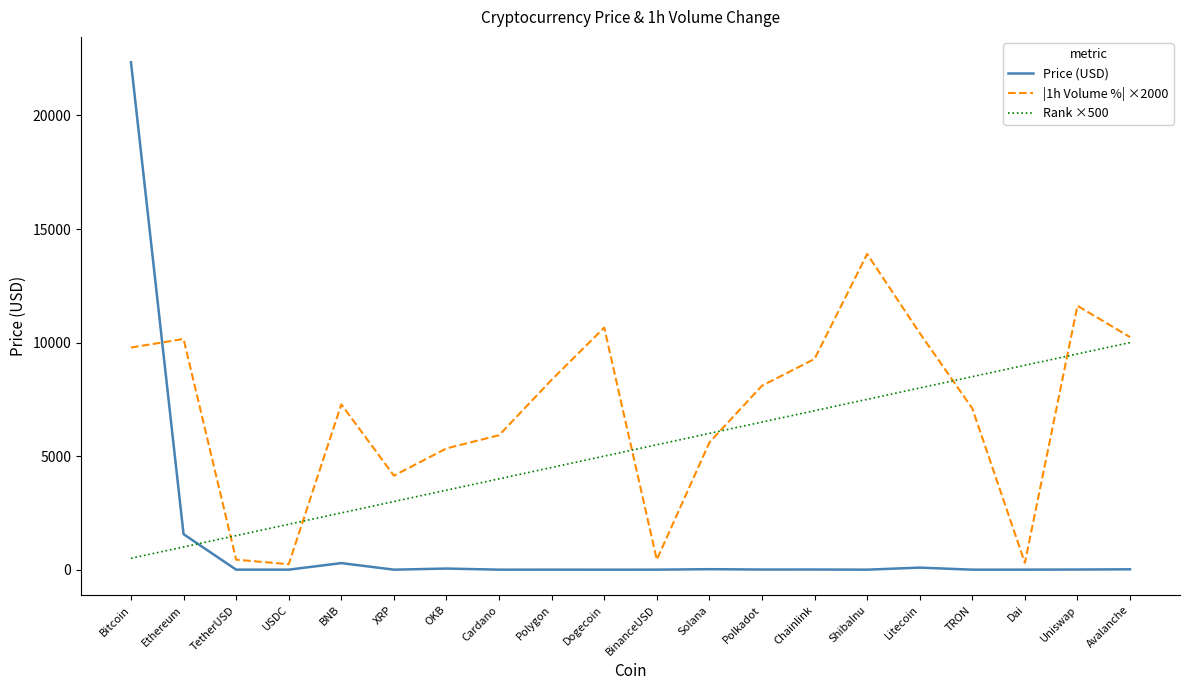

What is the greatest value displayed?

22343.7